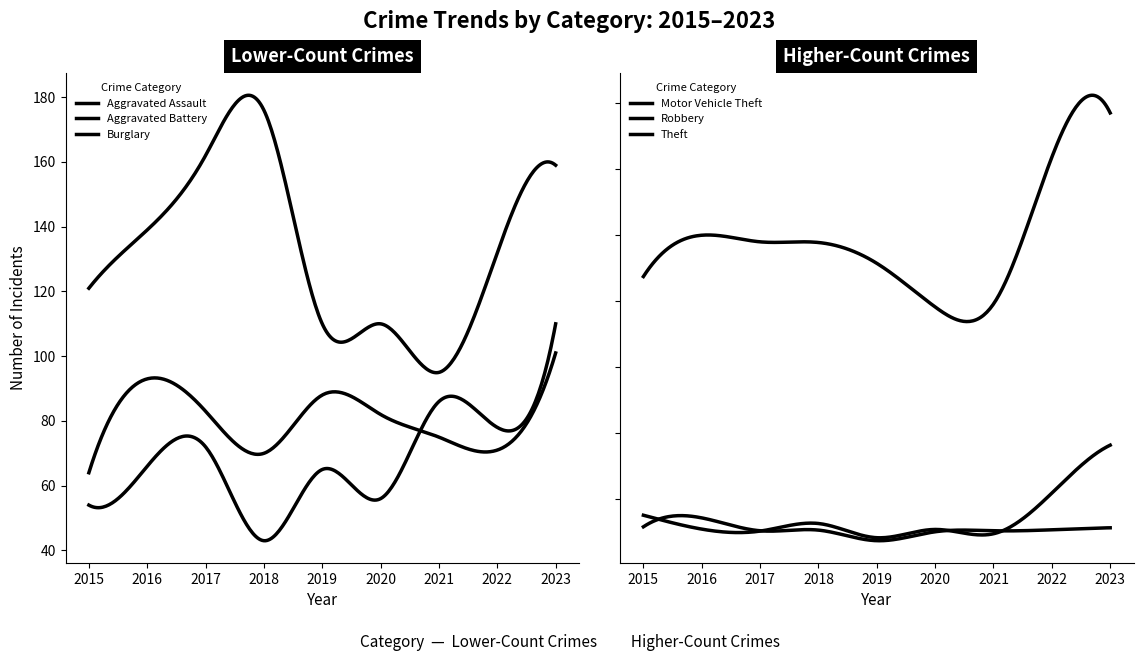

The Robbery series shows 178 at 2022. True or false?

False